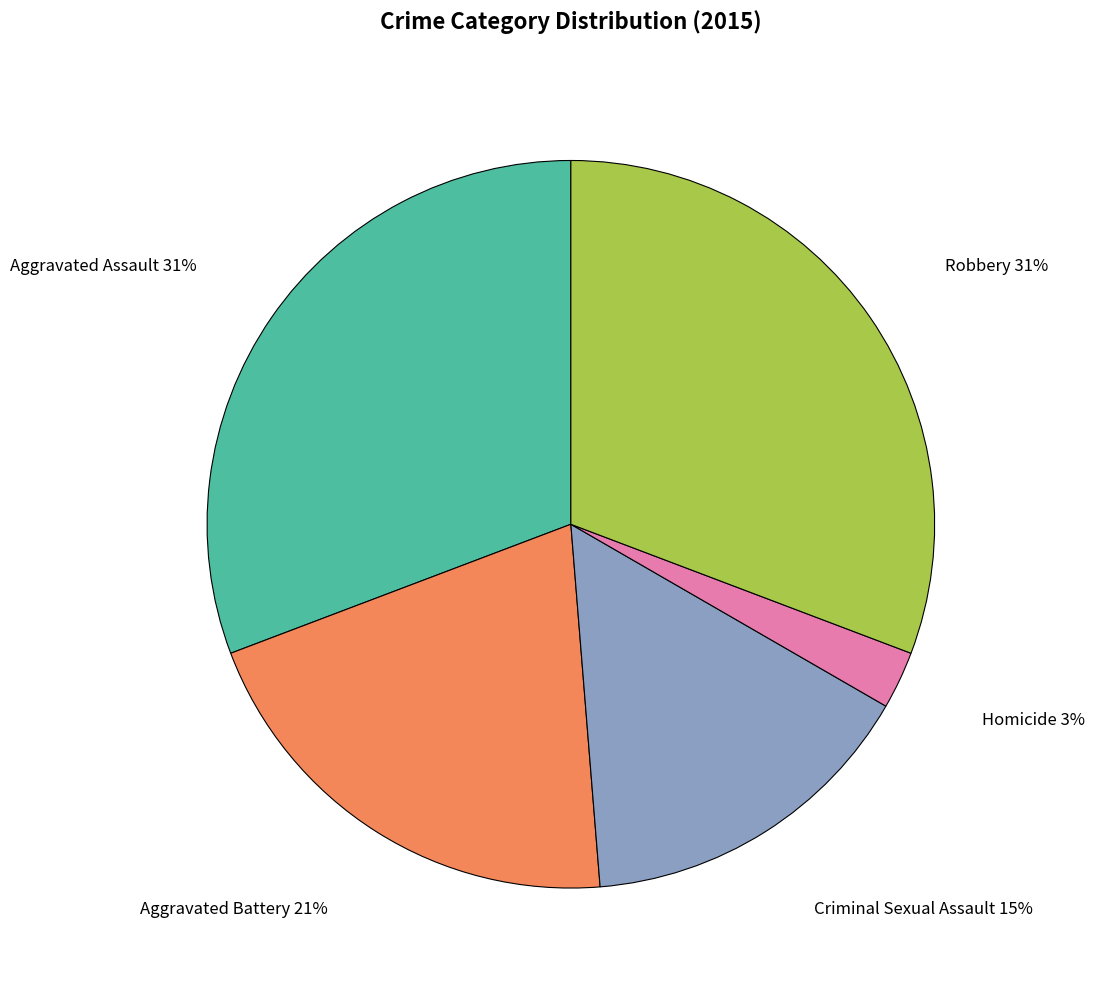

What is the smallest slice in the pie chart?

Homicide